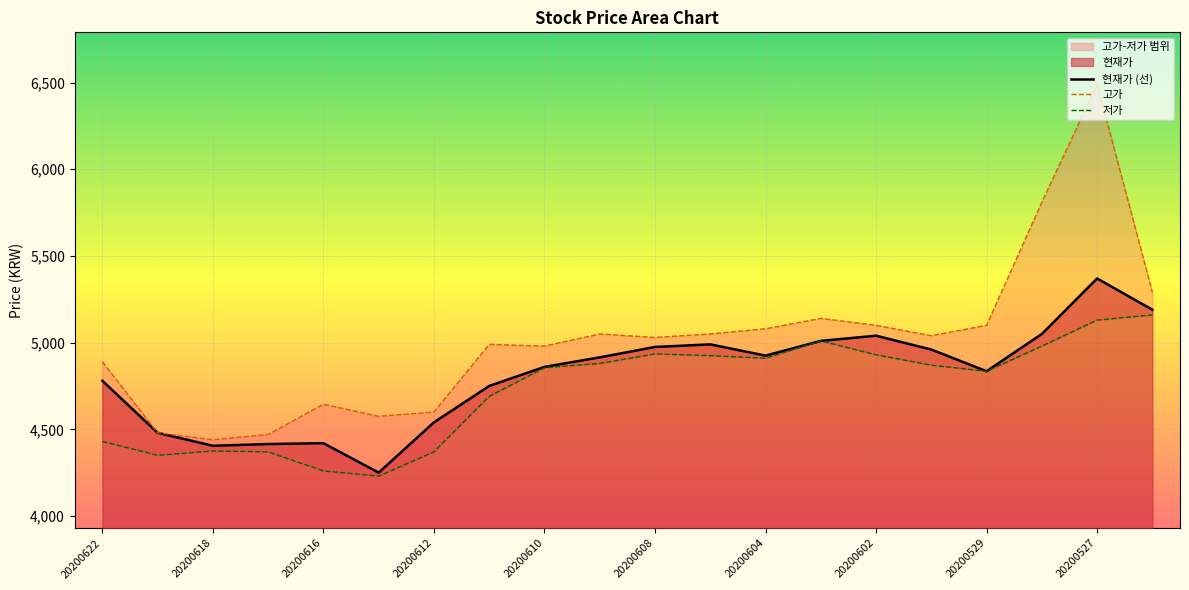

At which label does 현재가 (선) reach its peak?

20200527